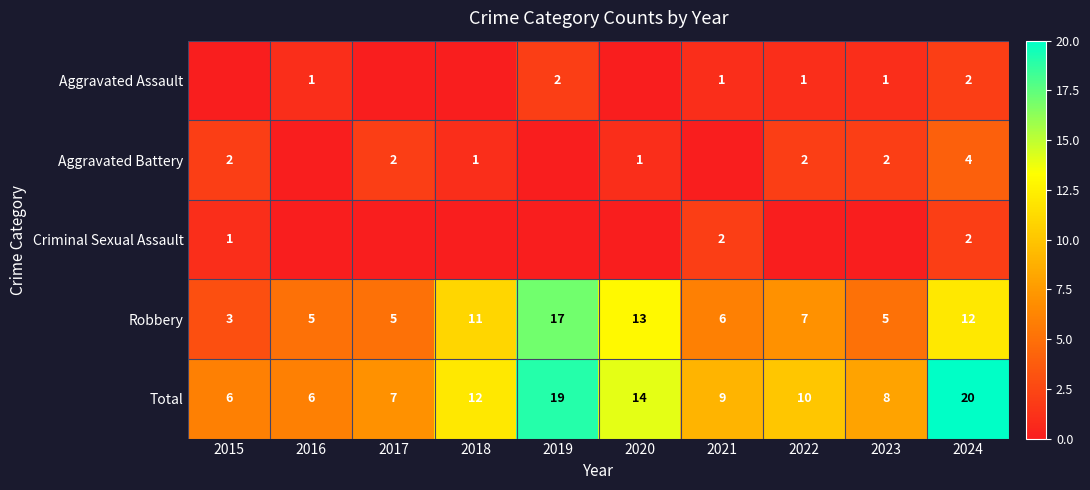

At which label does Total first exceed 10?

2018